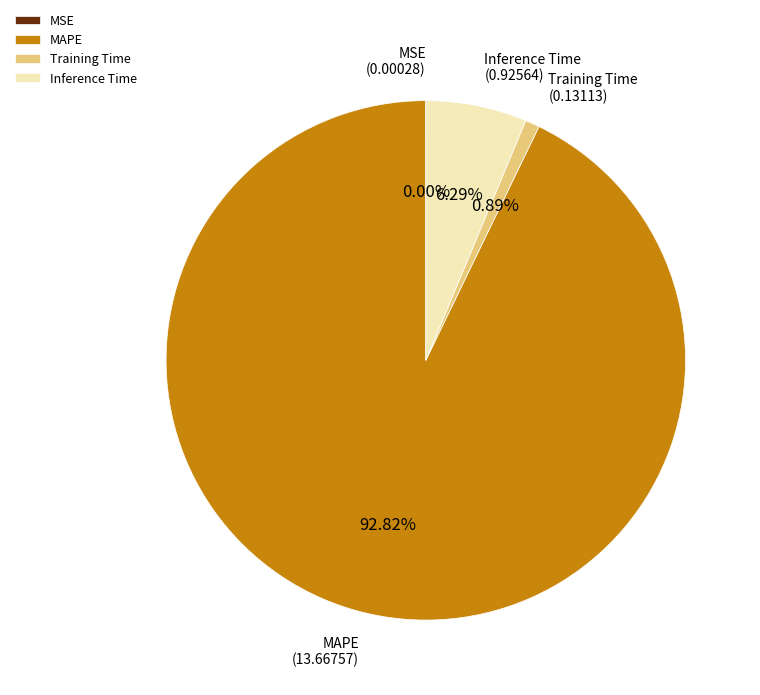

Is there any slice that represents more than half of the pie?

Yes